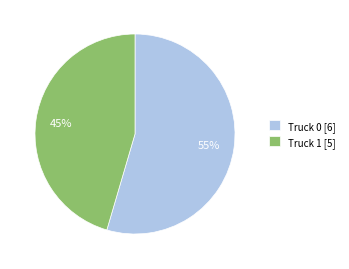

What percentage is the Truck 1 [5] slice, to the nearest percent?

45%